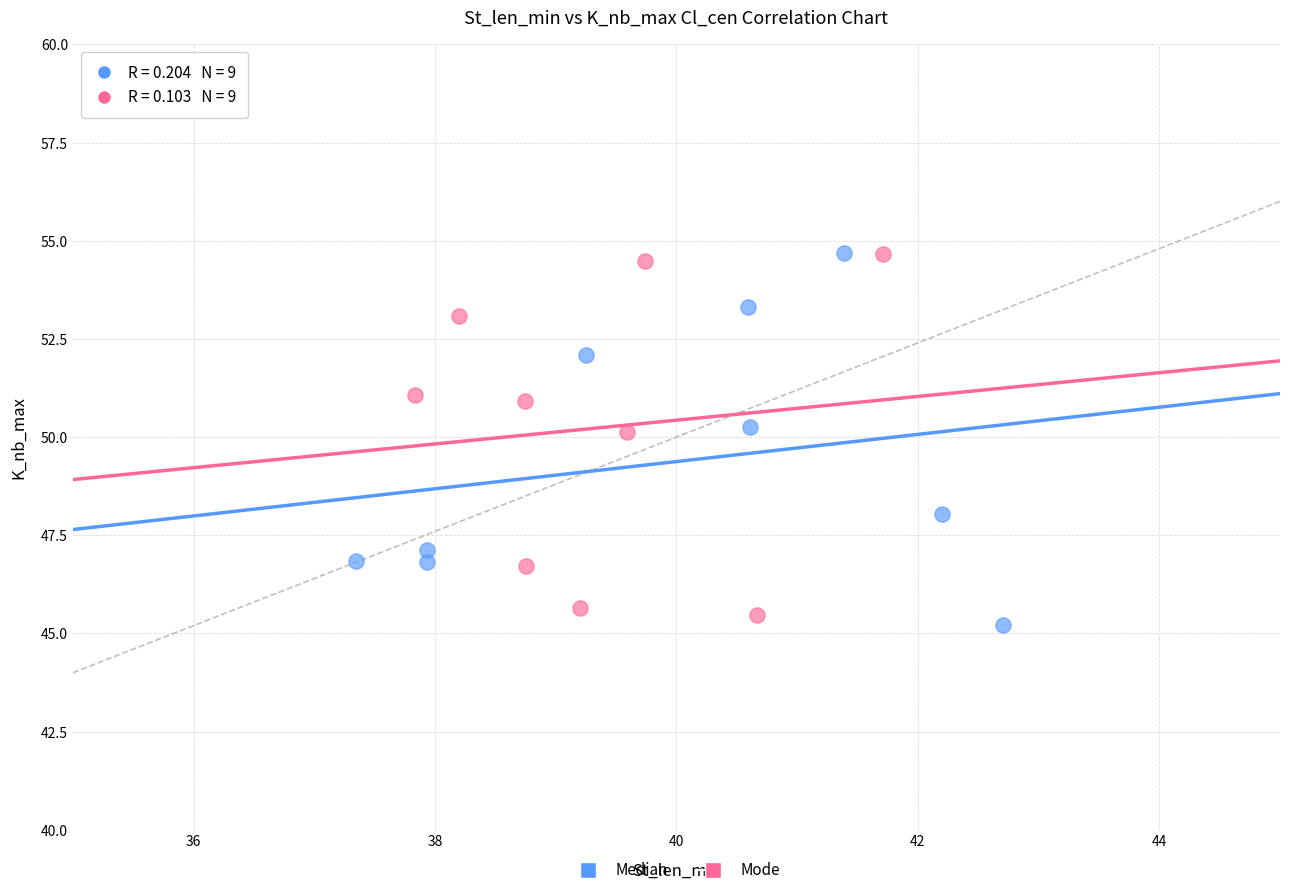

Which series reaches the minimum Y coordinate?

Median